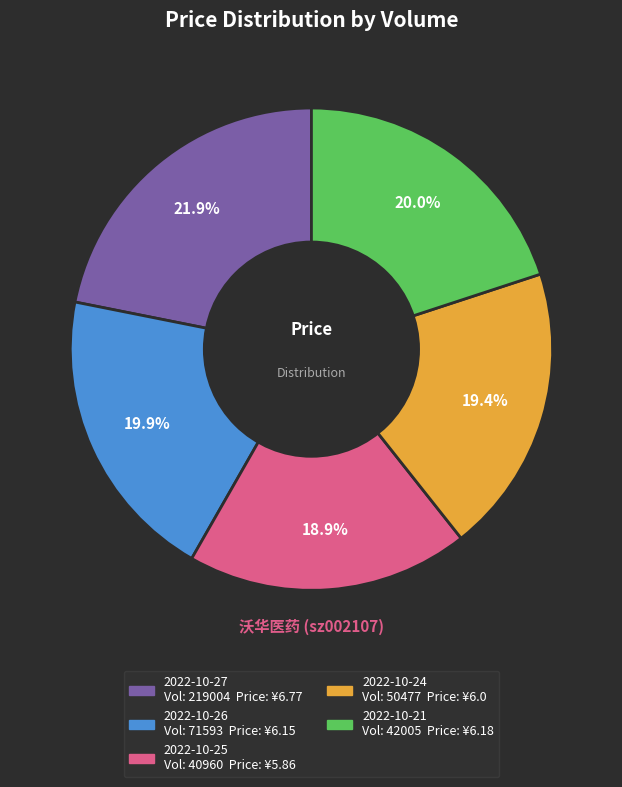

Is there a majority slice in this chart?

No